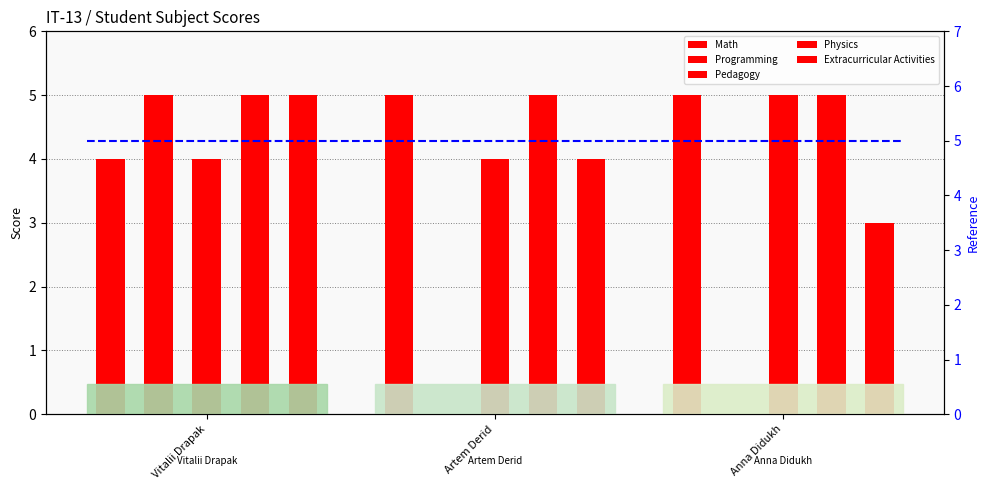

What value does the Extracurricular Activities series have at Artem Derid?

4